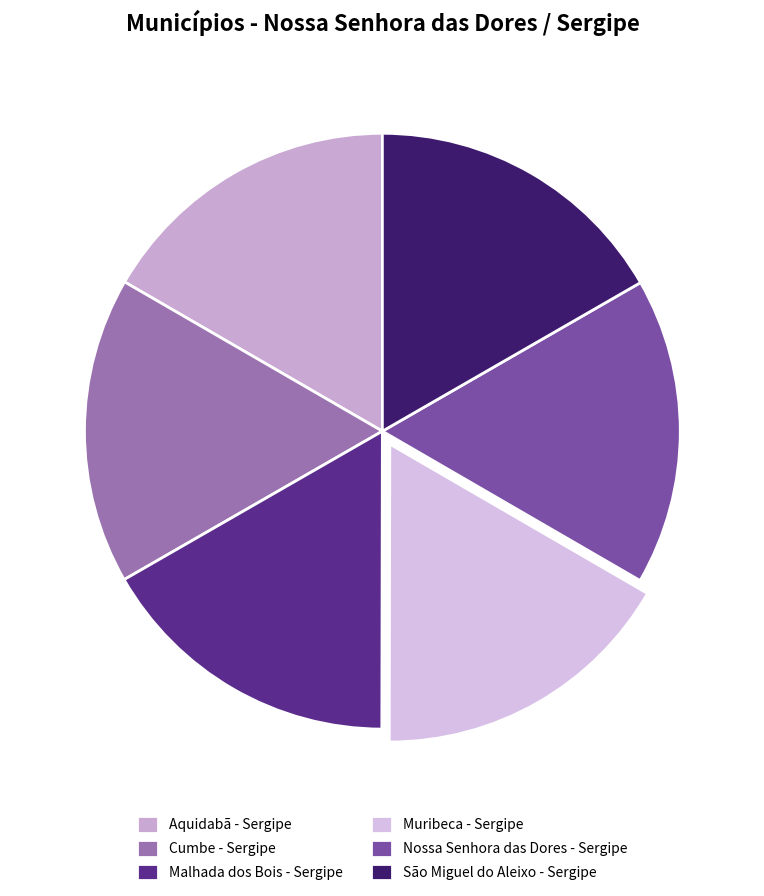

Count the number of slices in the pie.

6